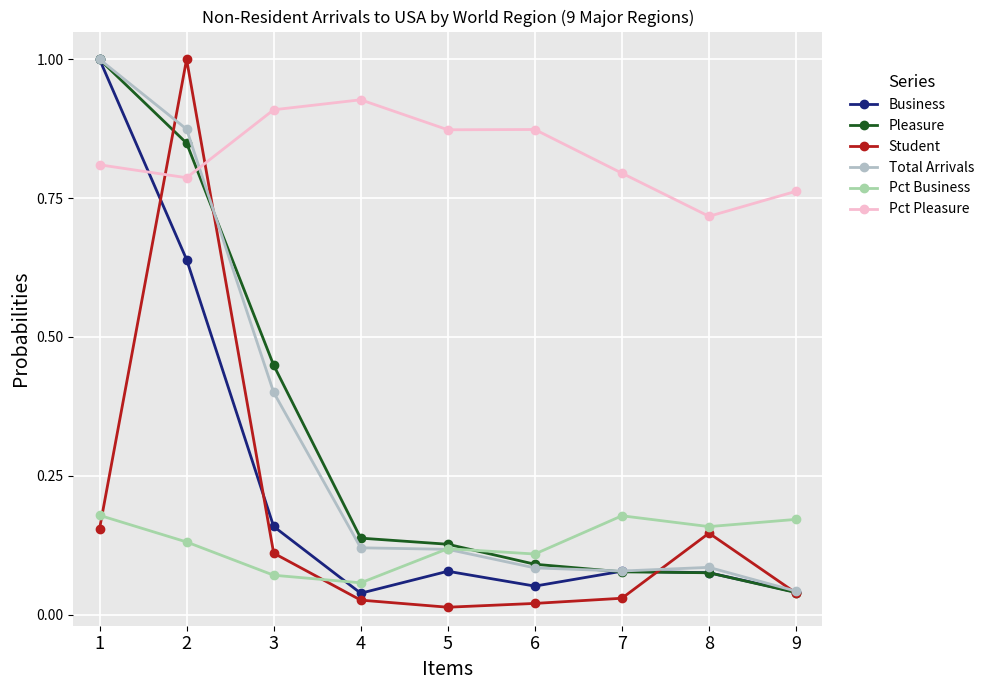

Reading right to left, extract all data points from this chart.

Business: 9=0.0	8=0.1	7=0.1	6=0.1	5=0.1	4=0.0	3=0.2	2=0.6	1=1.0
Pleasure: 9=0.0	8=0.1	7=0.1	6=0.1	5=0.1	4=0.1	3=0.4	2=0.8	1=1.0
Student: 9=0.0	8=0.1	7=0.0	6=0.0	5=0.0	4=0.0	3=0.1	2=1.0	1=0.2
Total Arrivals: 9=0.0	8=0.1	7=0.1	6=0.1	5=0.1	4=0.1	3=0.4	2=0.9	1=1.0
Pct Business: 9=0.2	8=0.2	7=0.2	6=0.1	5=0.1	4=0.1	3=0.1	2=0.1	1=0.2
Pct Pleasure: 9=0.8	8=0.7	7=0.8	6=0.9	5=0.9	4=0.9	3=0.9	2=0.8	1=0.8